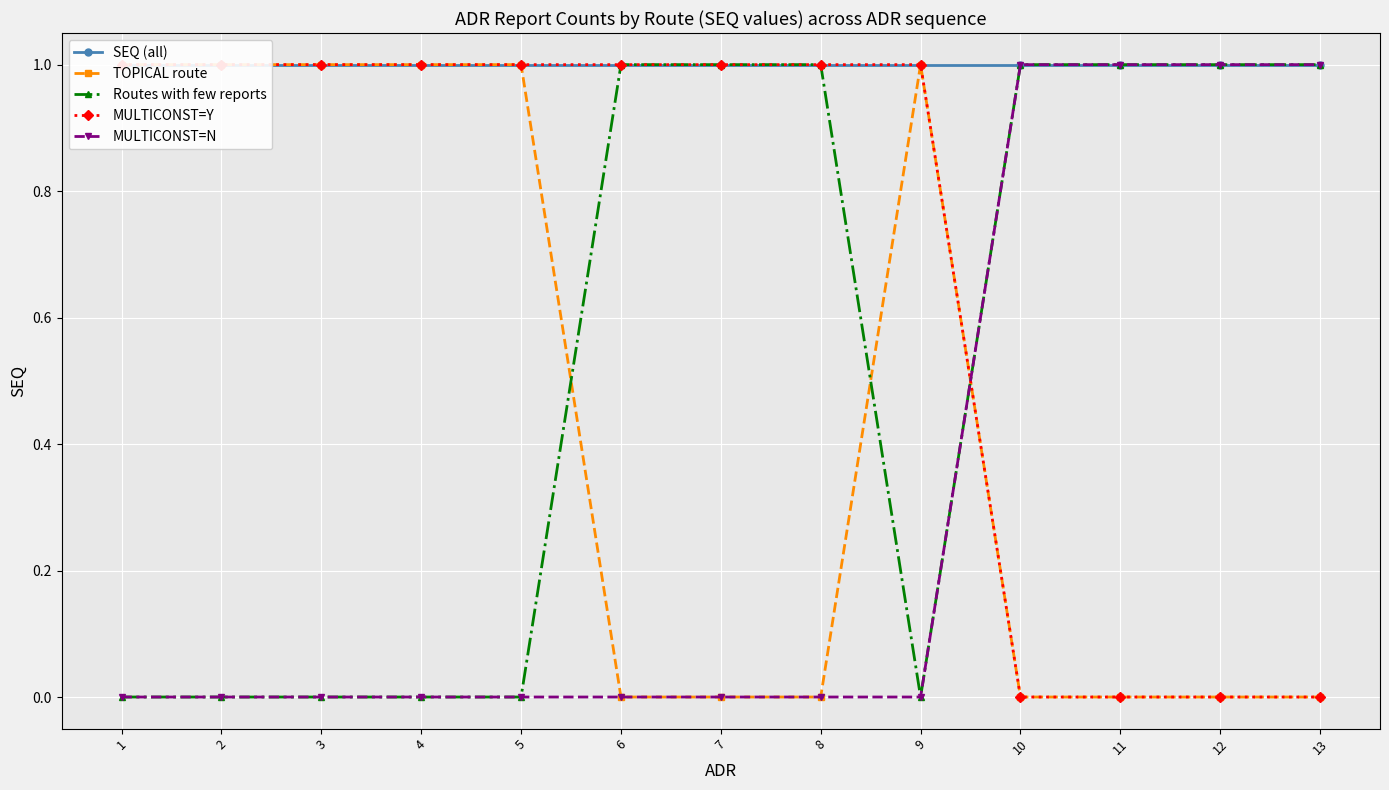

Between 10 and 13, which series saw the biggest shift?

SEQ (all)